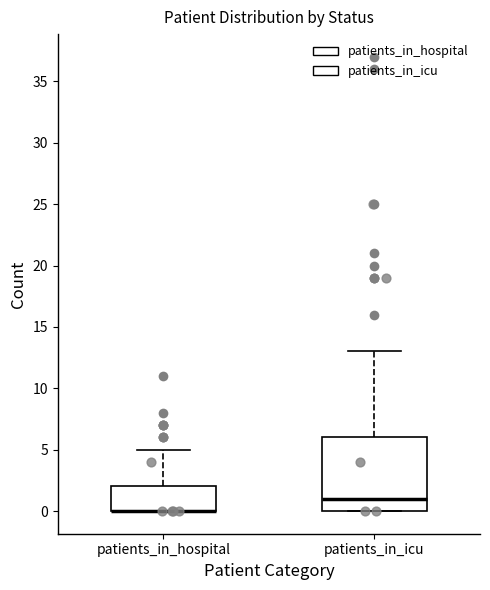

Where does the upper whisker of the box for patients_in_icu end on the y-axis? The values are not printed on the chart, so give them approximately, as read against the axis.

13